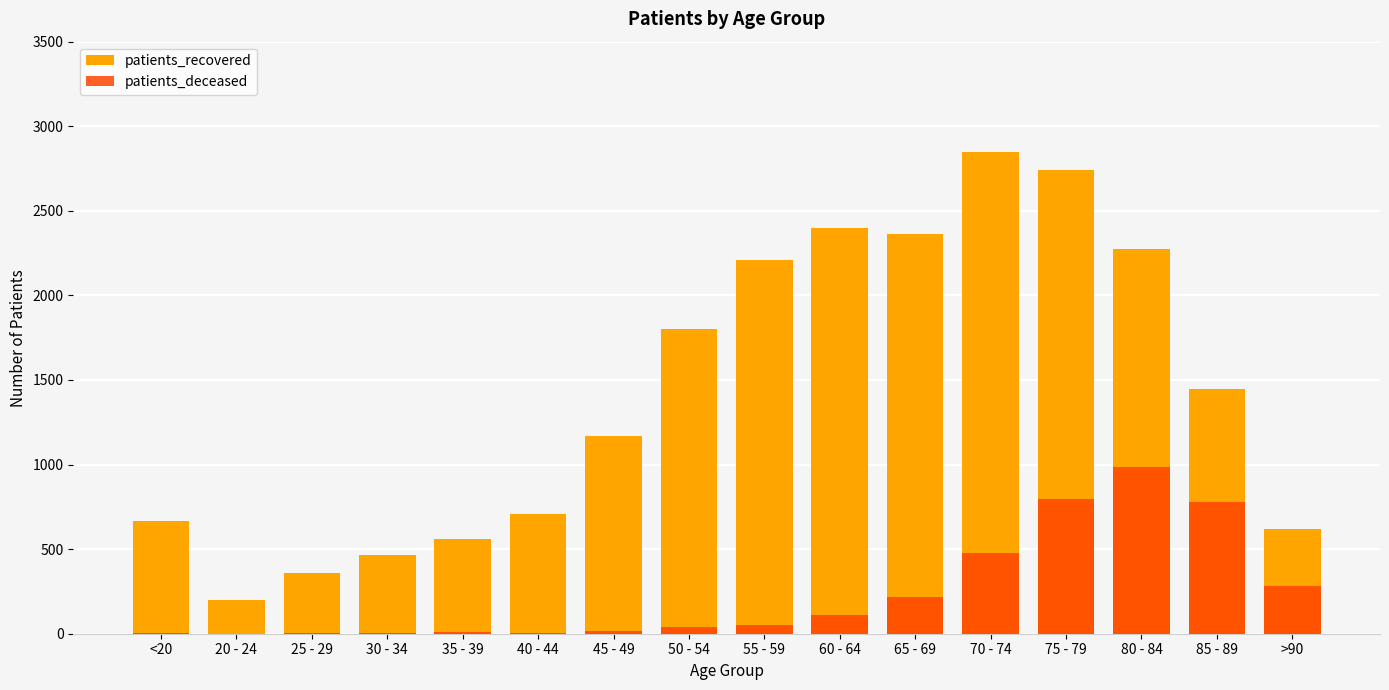

Reading left to right, extract all data points from this chart.

patients_recovered: <20=666	20 - 24=198	25 - 29=359	30 - 34=465	35 - 39=560	40 - 44=705	45 - 49=1171	50 - 54=1802	55 - 59=2209	60 - 64=2397	65 - 69=2364	70 - 74=2845	75 - 79=2741	80 - 84=2275	85 - 89=1449	>90=622
patients_deceased: <20=3	20 - 24=0	25 - 29=2	30 - 34=3	35 - 39=8	40 - 44=4	45 - 49=16	50 - 54=39	55 - 59=54	60 - 64=110	65 - 69=220	70 - 74=476	75 - 79=796	80 - 84=985	85 - 89=780	>90=283